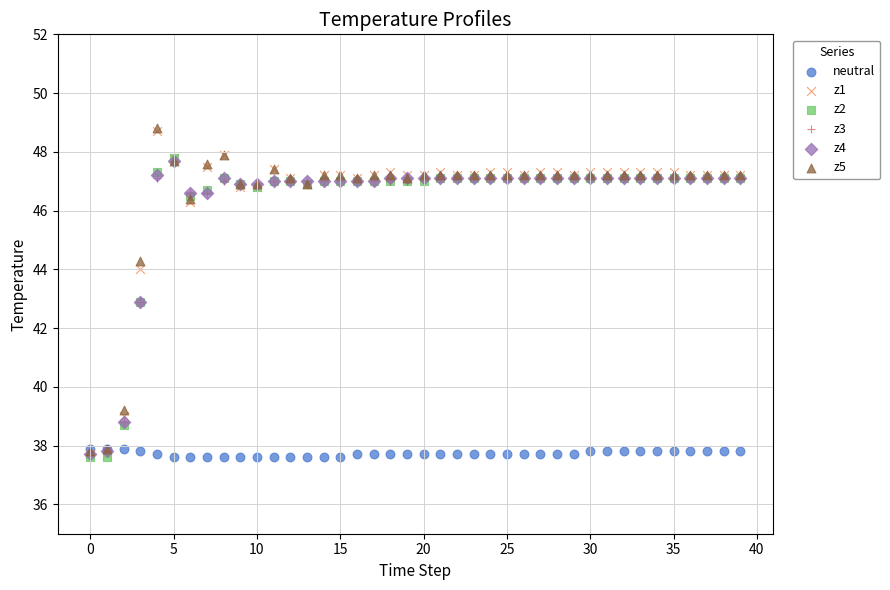

What are all the series names shown in the legend?

neutral, z1, z2, z3, z4, z5